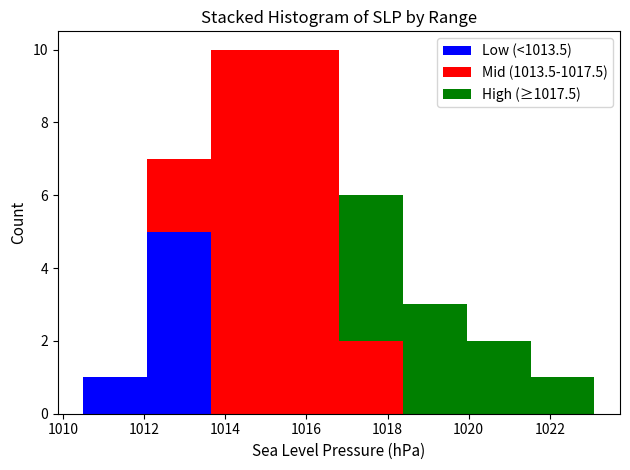

Reading left to right, transcribe this chart: for each stacked bar, give the range it covers on the x-axis and its total height. Neither the bar edges nor the heights are printed on the chart, so give them approximately, as read against the axes.

1010.6 to 1012.0: 1
1012.0 to 1013.6: 7
1013.6 to 1015.2: 10
1015.2 to 1016.8: 10
1016.8 to 1018.4: 6
1018.4 to 1020.0: 3
1020.0 to 1021.6: 2
1021.6 to 1023.2: 1